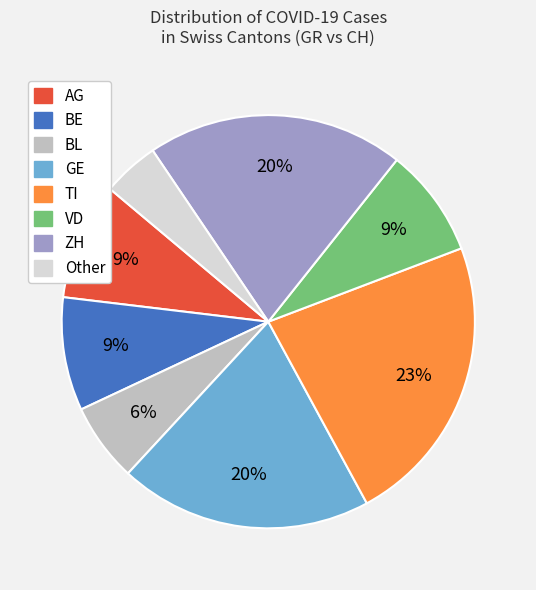

Count the number of slices in the pie.

8